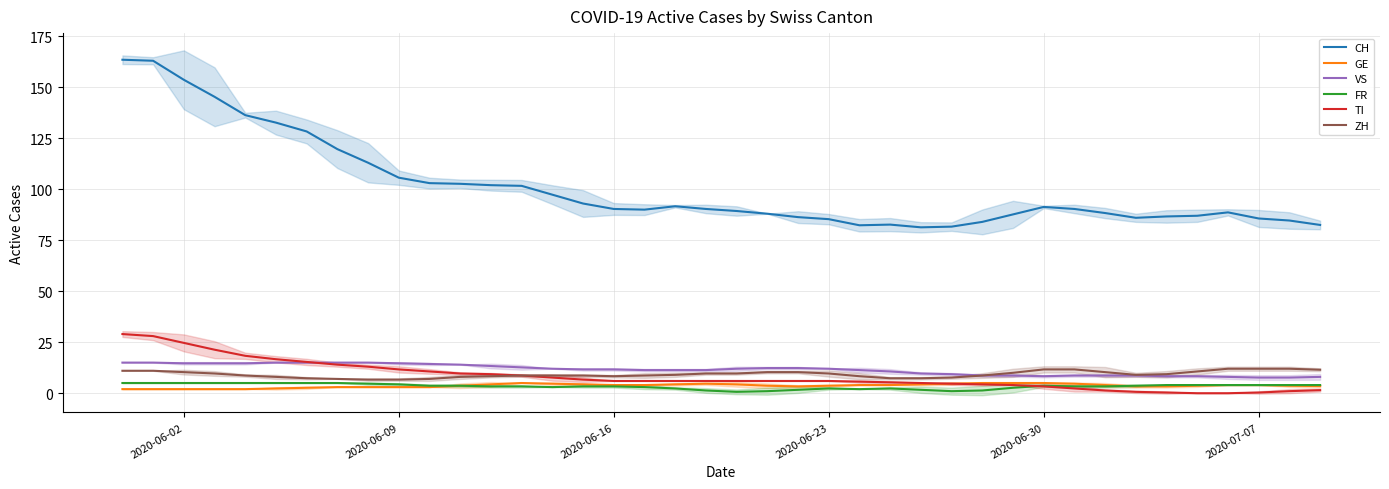

Reading left to right, transcribe all the data shown in this chart.

CH: 163.5	163.0	153.7	145.3	136.3	132.7	128.3	119.7	113.0	105.7	103.0	102.7	102.0	101.7	97.3	93.0	90.3	90.0	91.7	90.3	89.3	88.0	86.3	85.3	82.3	82.7	81.3	81.7	84.0	87.7	91.3	90.3	88.3	86.0	86.7	87.0	88.7	85.7	84.7	82.5
GE: 2.0	2.0	2.0	2.0	2.0	2.3	2.7	3.0	3.0	3.0	3.0	3.7	4.3	5.0	4.7	4.3	4.0	4.0	4.3	4.7	4.3	3.7	3.3	3.7	4.0	4.0	4.3	4.7	5.0	5.0	5.0	4.7	4.0	3.3	3.3	3.7	4.0	4.0	3.7	3.5
VS: 15.0	15.0	14.7	14.7	14.7	15.0	15.0	15.0	15.0	14.7	14.3	14.0	13.3	12.7	12.0	11.7	11.7	11.3	11.3	11.3	12.0	12.3	12.3	12.0	11.3	10.7	9.7	9.3	8.7	8.7	8.3	8.7	8.7	8.7	8.3	8.3	8.0	7.7	7.7	8.0
FR: 5.0	5.0	5.0	5.0	5.0	5.0	5.0	5.0	4.7	4.3	3.7	3.7	3.3	3.3	3.0	3.3	3.3	3.0	2.3	1.3	0.7	1.0	1.7	2.3	2.0	2.3	1.7	1.0	1.3	2.7	3.7	3.3	3.3	3.7	4.0	4.0	4.0	4.0	4.0	4.0
TI: 29.0	28.0	24.7	21.3	18.3	16.7	15.3	14.0	13.0	11.7	10.7	9.7	9.3	8.7	7.7	6.7	6.0	6.0	6.0	6.0	6.0	6.0	6.0	6.0	5.7	5.3	5.0	4.7	4.3	4.0	3.3	2.3	1.3	0.7	0.3	0.0	0.0	0.3	1.0	1.5
ZH: 11.0	11.0	10.3	9.7	8.7	8.0	7.3	7.0	6.7	6.7	7.0	8.0	8.3	8.7	8.7	8.7	8.3	8.7	9.0	9.7	9.7	10.3	10.3	9.7	8.3	7.3	7.3	7.7	8.7	10.0	11.7	11.7	10.3	9.0	9.3	10.7	12.0	12.0	12.0	11.5